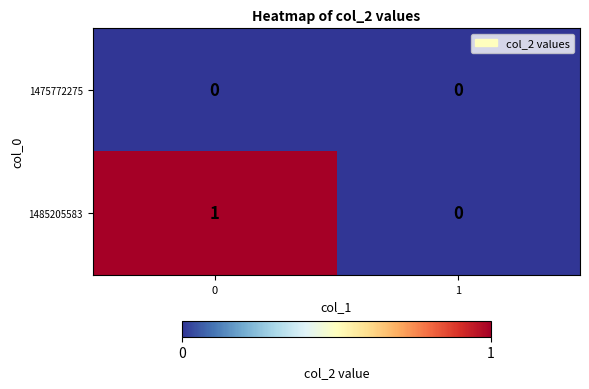

How many data points does each series have?

2